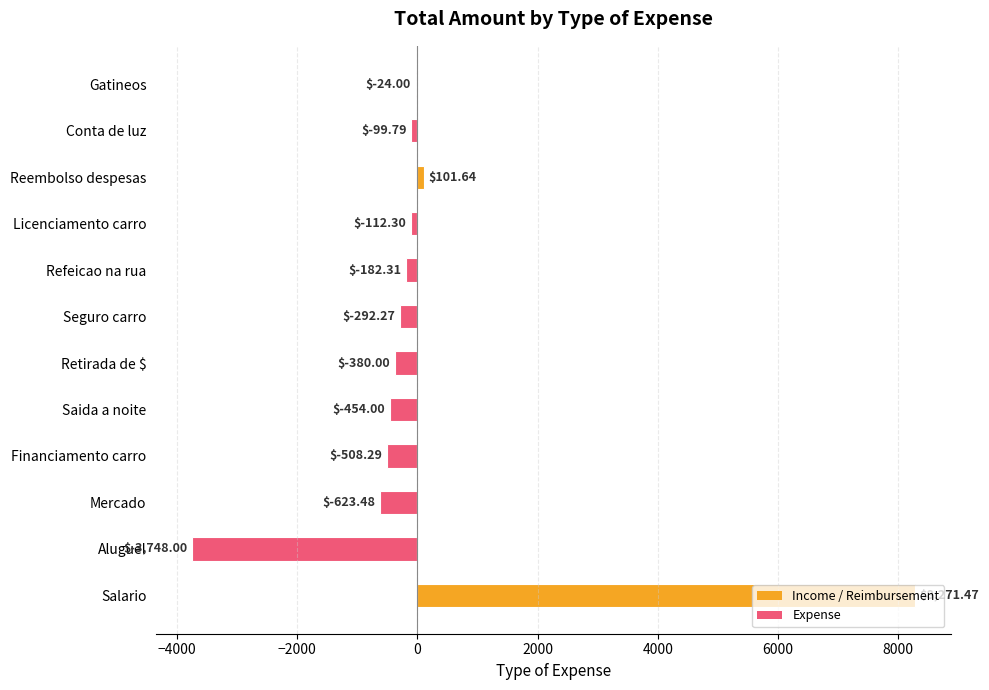

What is the sum of all values?

1948.7